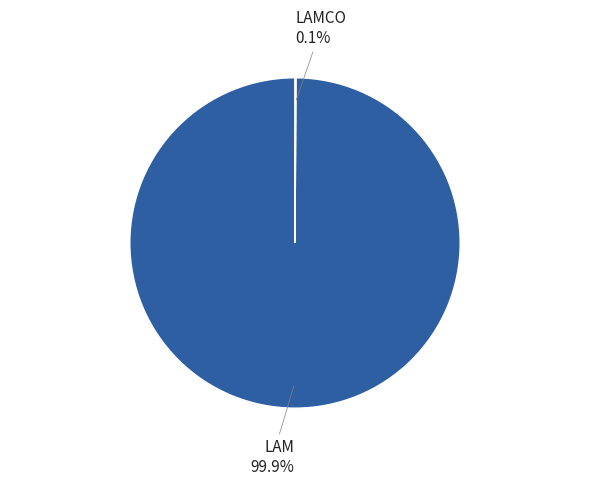

Is there a majority slice in this chart?

Yes